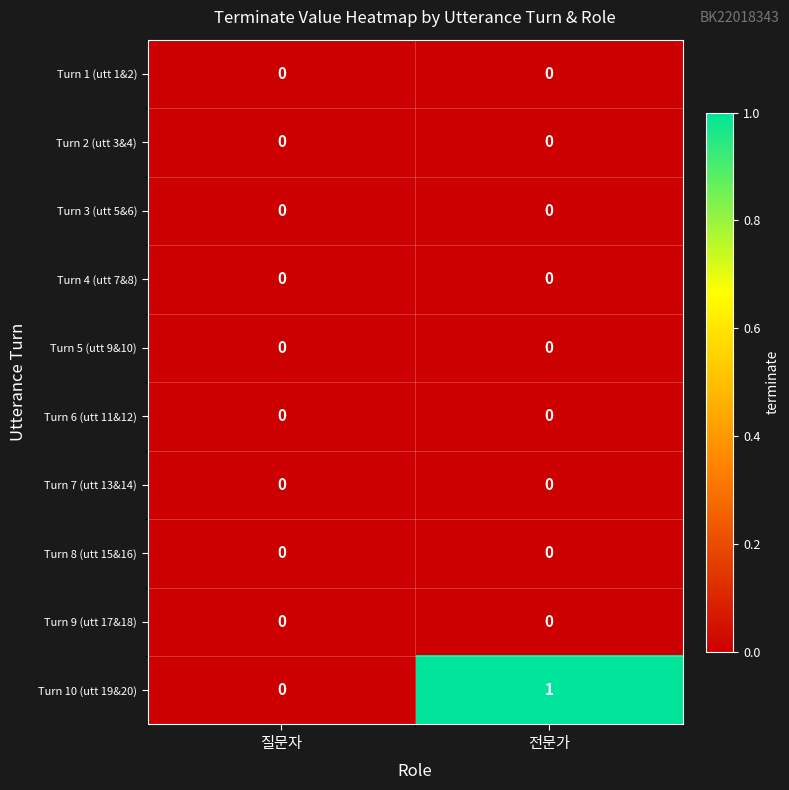

Count the number of categories in the chart.

2